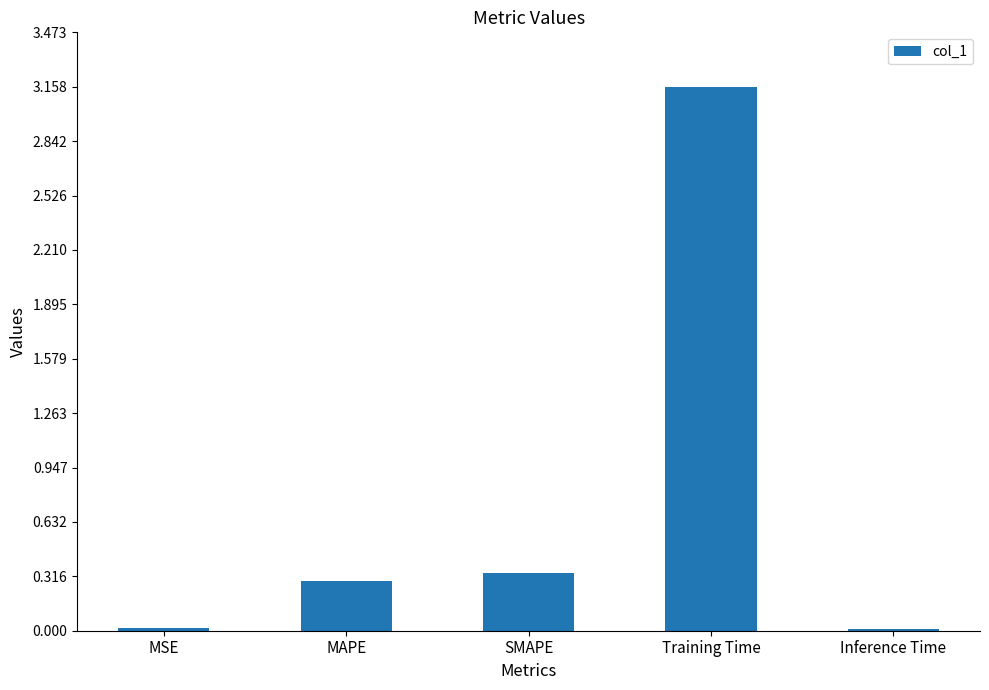

How many distinct data groups are displayed?

1